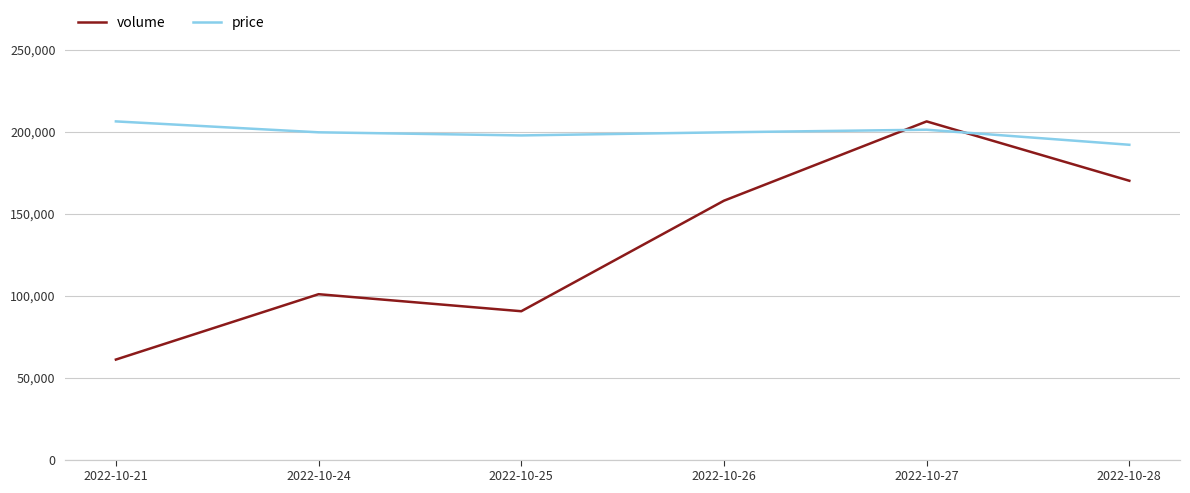

True or false: price and volume cross at least once.

False